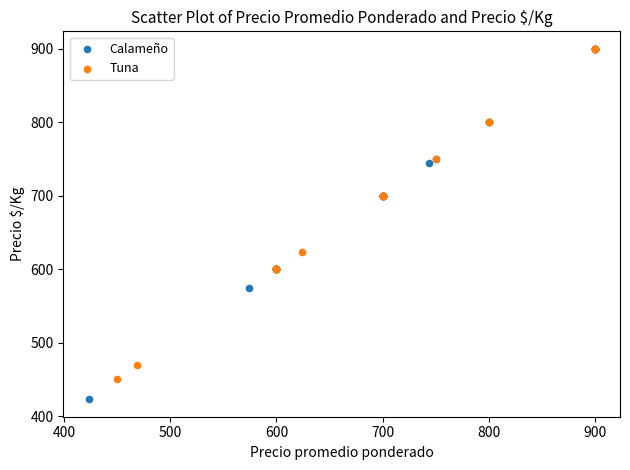

Which series contains the lowest Y value?

Calameño